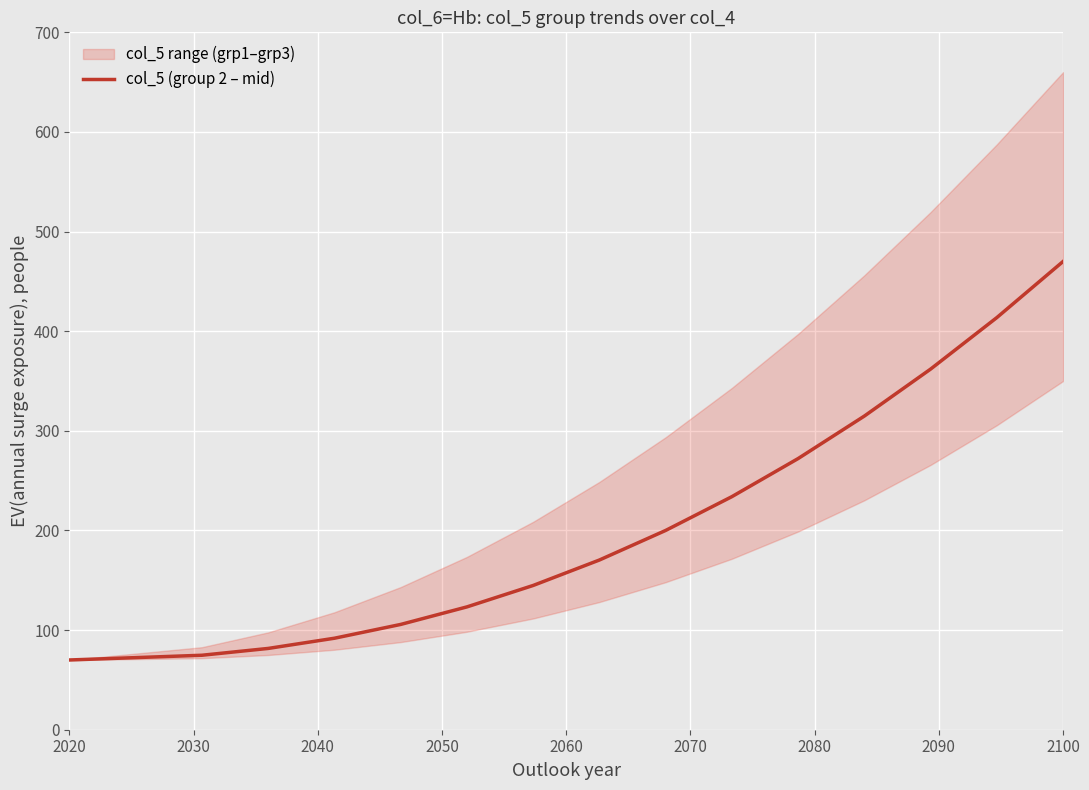

What is the lowest value of the col_5 (group 2 – mid) series?

70.0